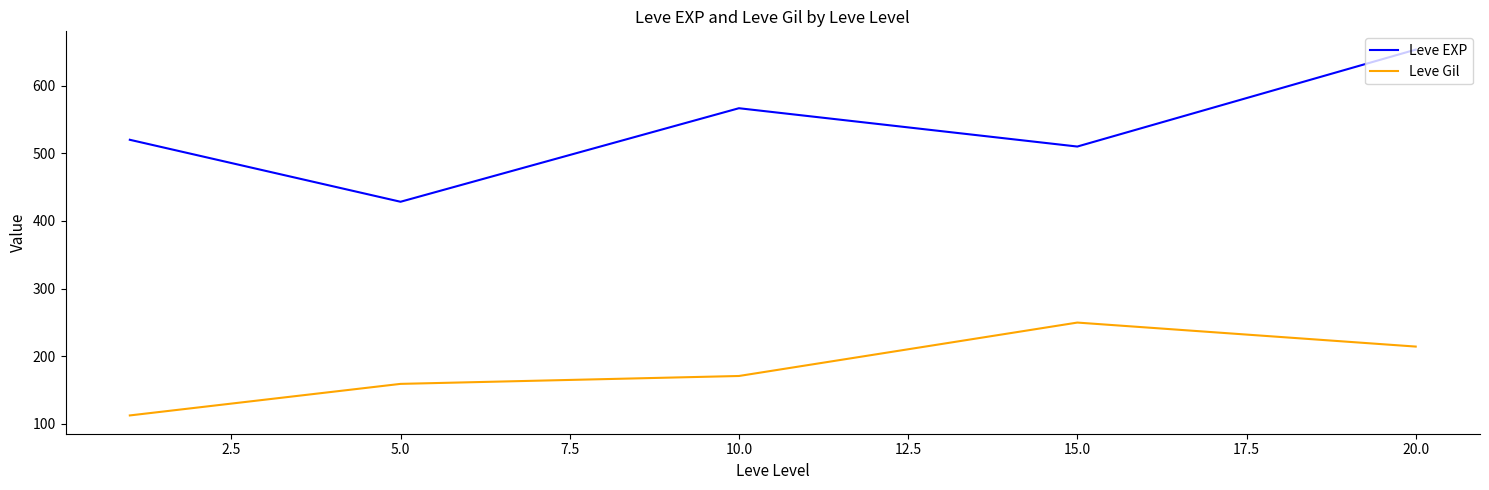

What is the sum of all Leve Gil values?

905.8